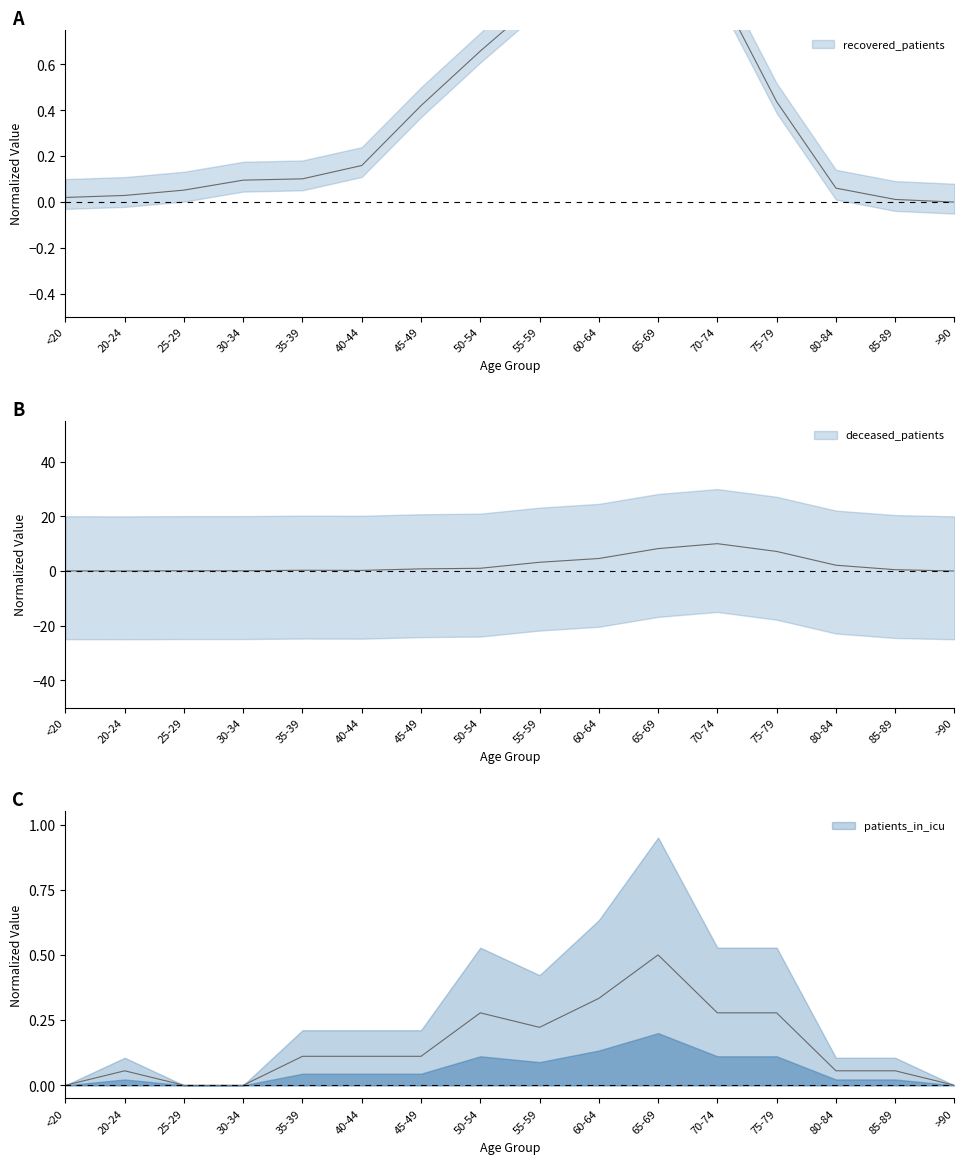

How many lines are shown in the chart?

3